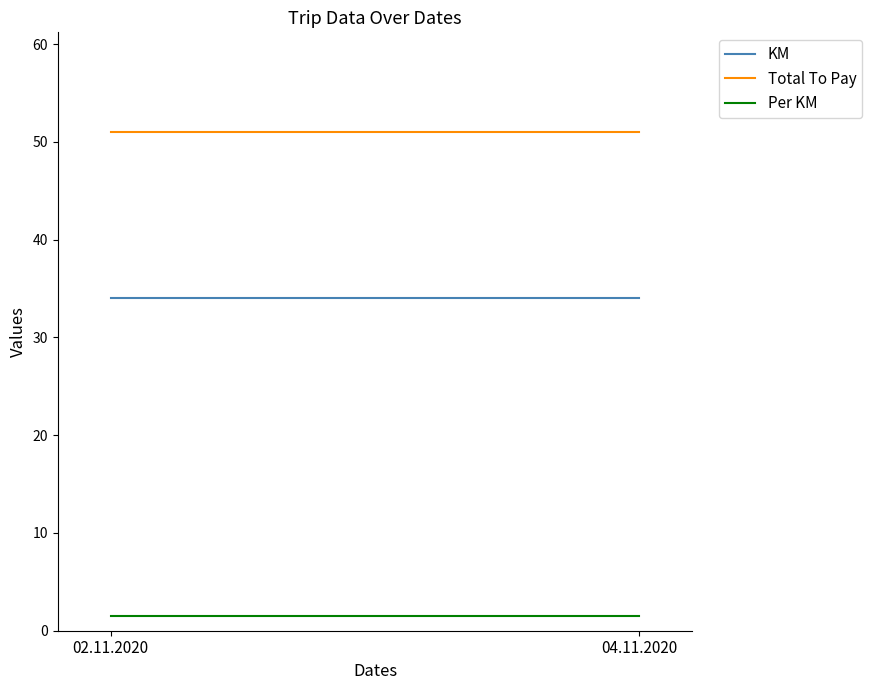

The Total To Pay series shows 33.6 at 02.11.2020. True or false?

False